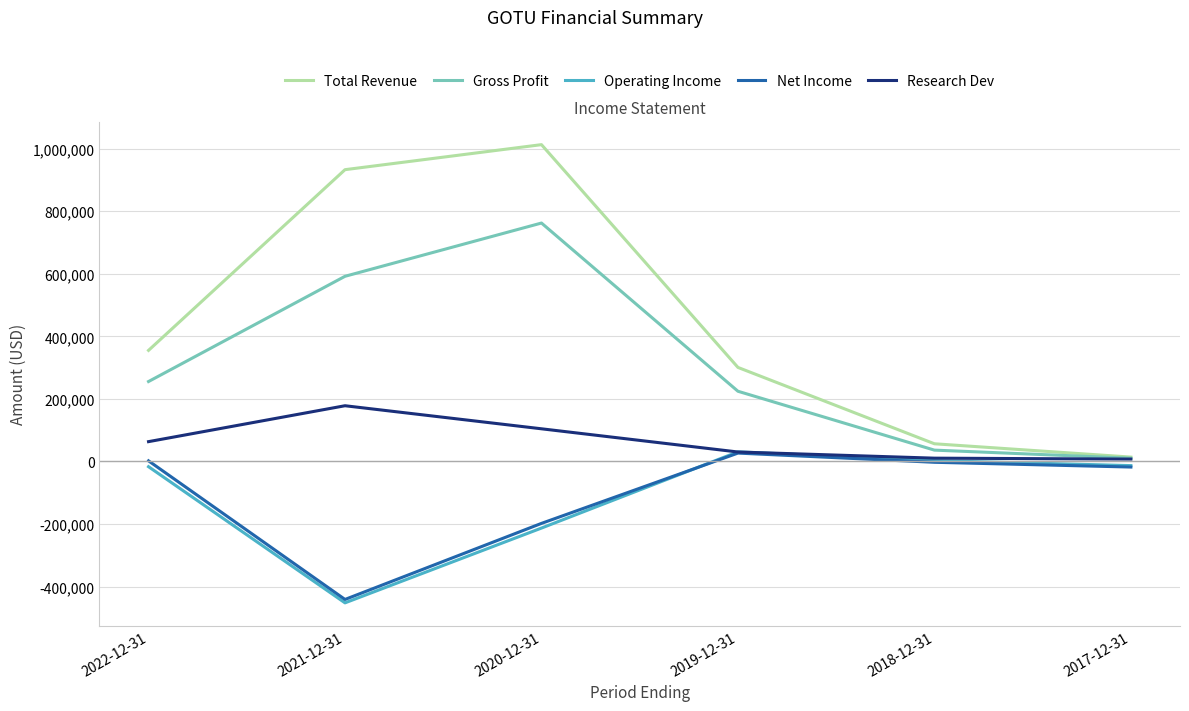

How many distinct data groups are displayed?

5